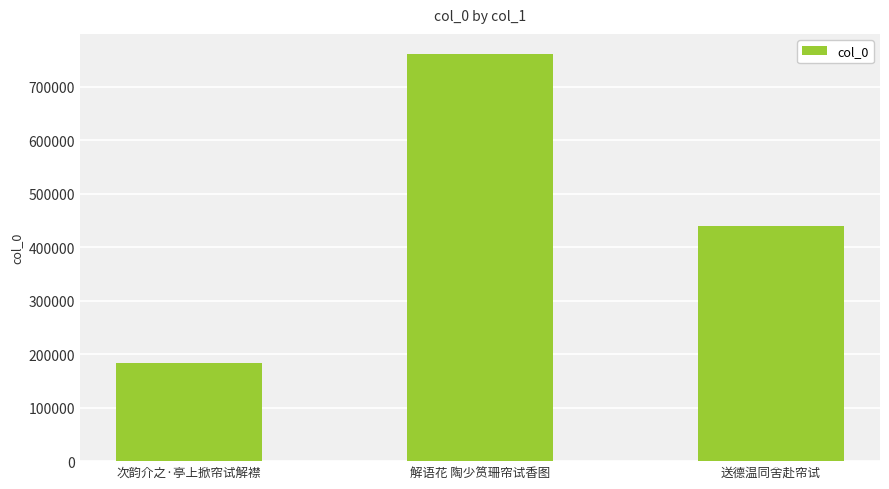

Reading right to left, what are all the values shown in this chart?

送德温同舍赴帘试=439282	解语花 陶少筼珊帘试香图=761263	次韵介之·亭上掀帘试解襟=182885